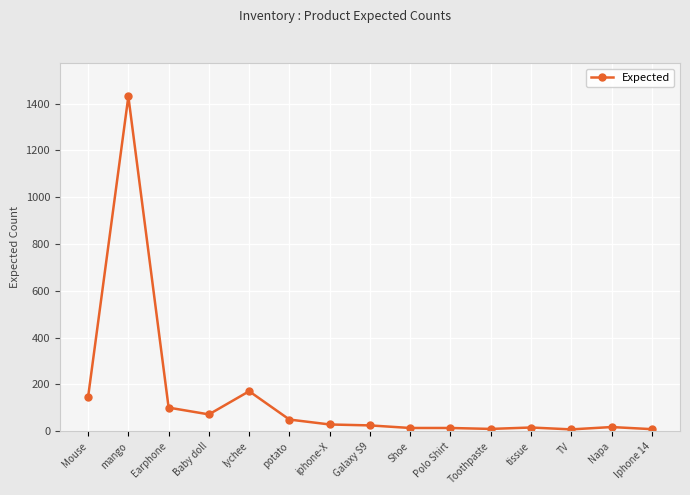

At which label does the data first exceed 25?

Mouse